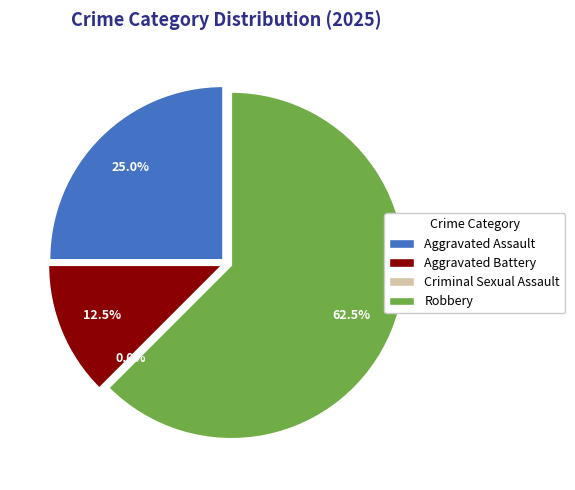

What is the largest slice in the pie chart?

Robbery